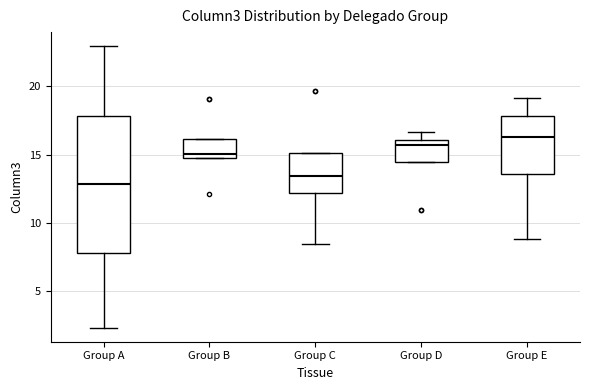

Reading left to right, transcribe this box plot: for each box, give where its median line is, the range the box spans, and where its two whiskers end, as read against the y-axis. The values are not printed on the chart, so give them approximately, as read against the axis.

Group A: median 13.0, box 8.0 to 18.0, whiskers 2.5 to 23.0
Group B: median 15.0, box 14.5 to 16.0, whiskers 14.5 to 16.0
Group C: median 13.5, box 12.0 to 15.0, whiskers 8.5 to 15.0
Group D: median 15.5, box 14.5 to 16.0, whiskers 14.5 to 16.5
Group E: median 16.5, box 13.5 to 18.0, whiskers 9.0 to 19.0